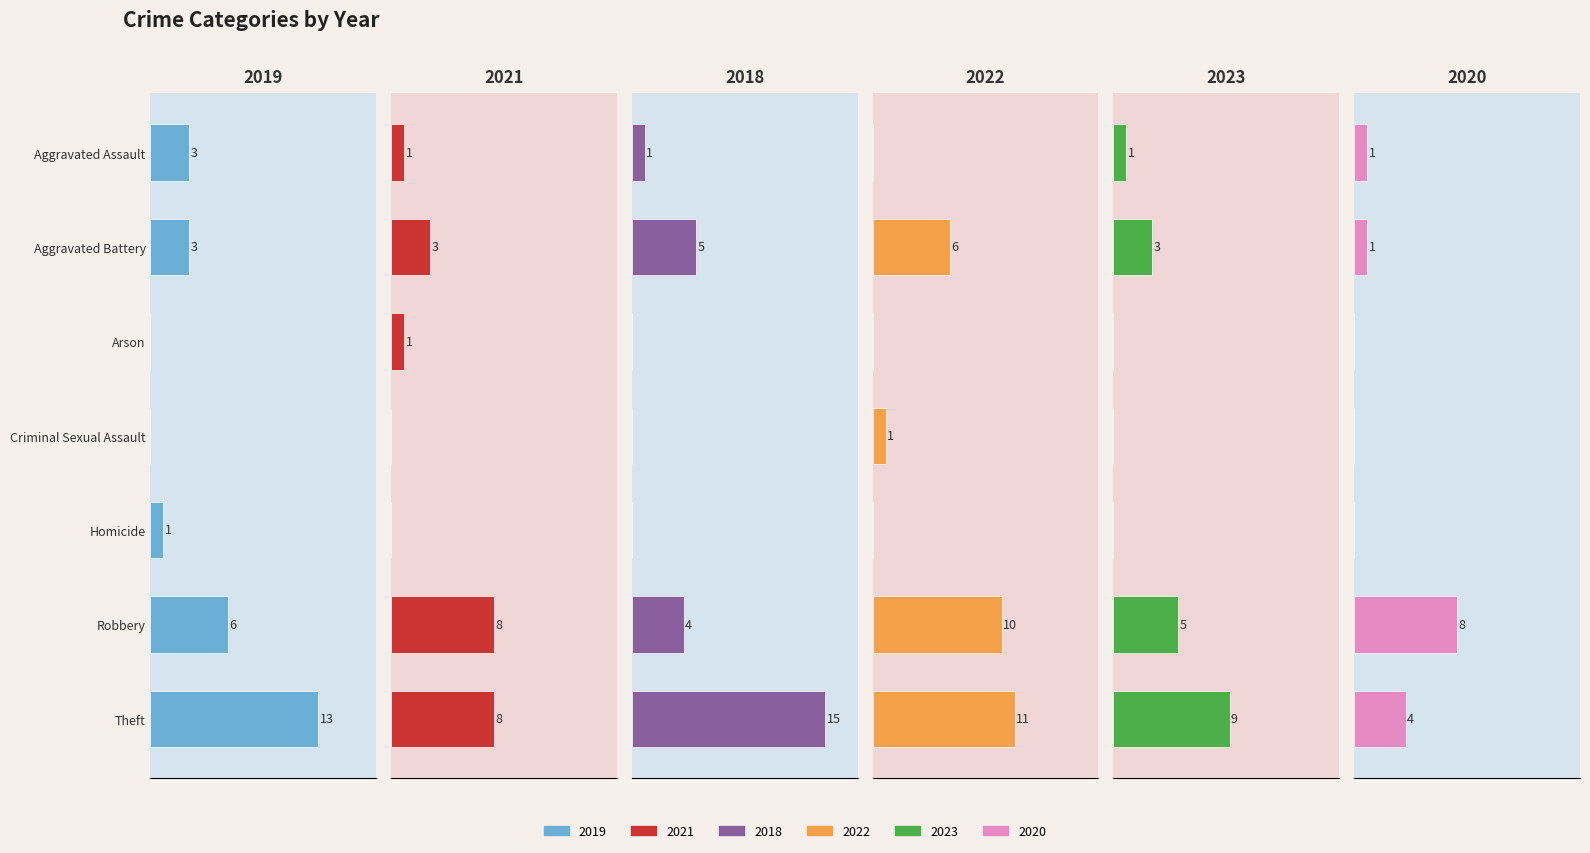

Rank the categories by 2021 value from highest to lowest.

Robbery, Theft, Aggravated Battery, Aggravated Assault, Arson, Criminal Sexual Assault, Homicide